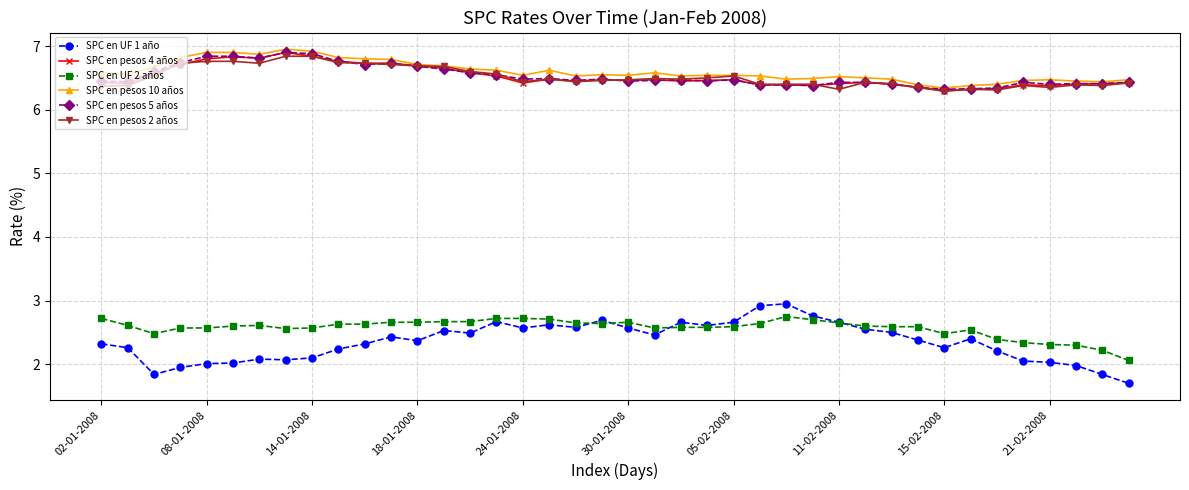

True or false: SPC en UF 1 año and SPC en pesos 2 años cross at least once.

False